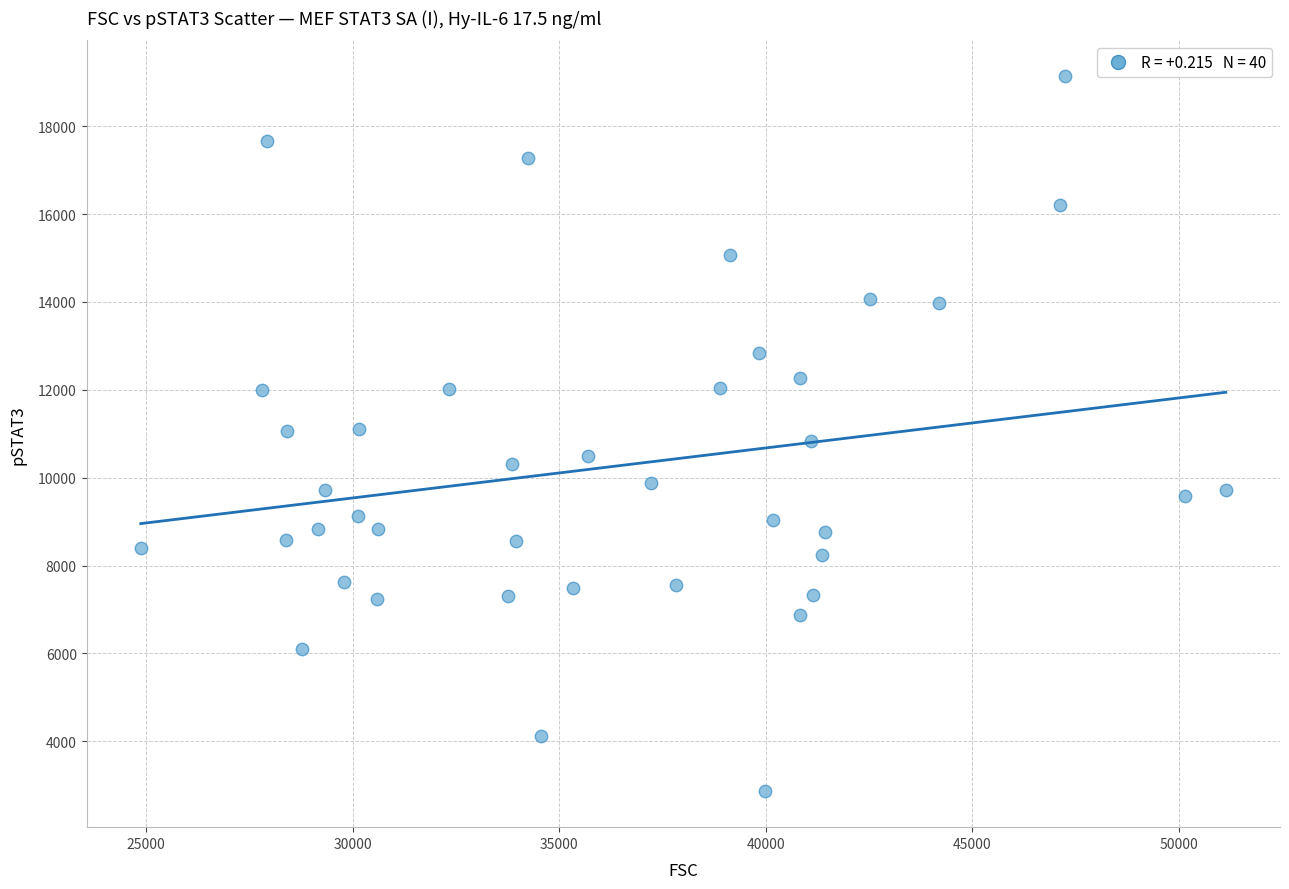

What is the range of Y values (max minus min)?

16280.0